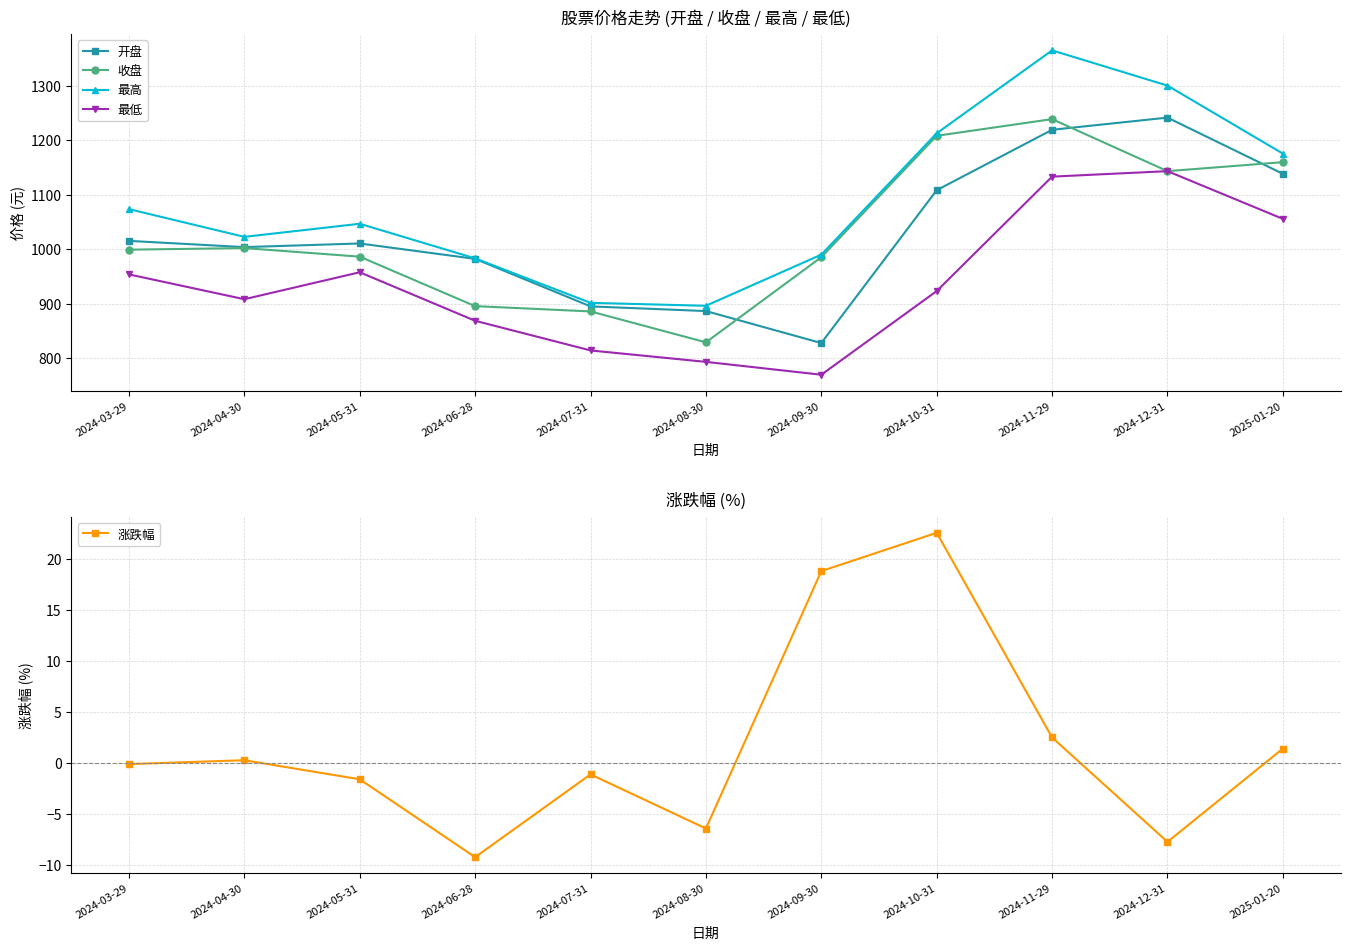

What position from the left is 2024-05-31?

3